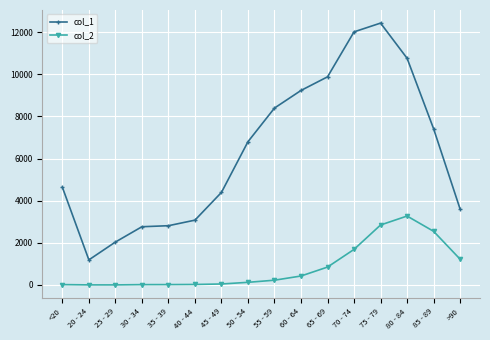

What is the average value of the col_1 series?

6343